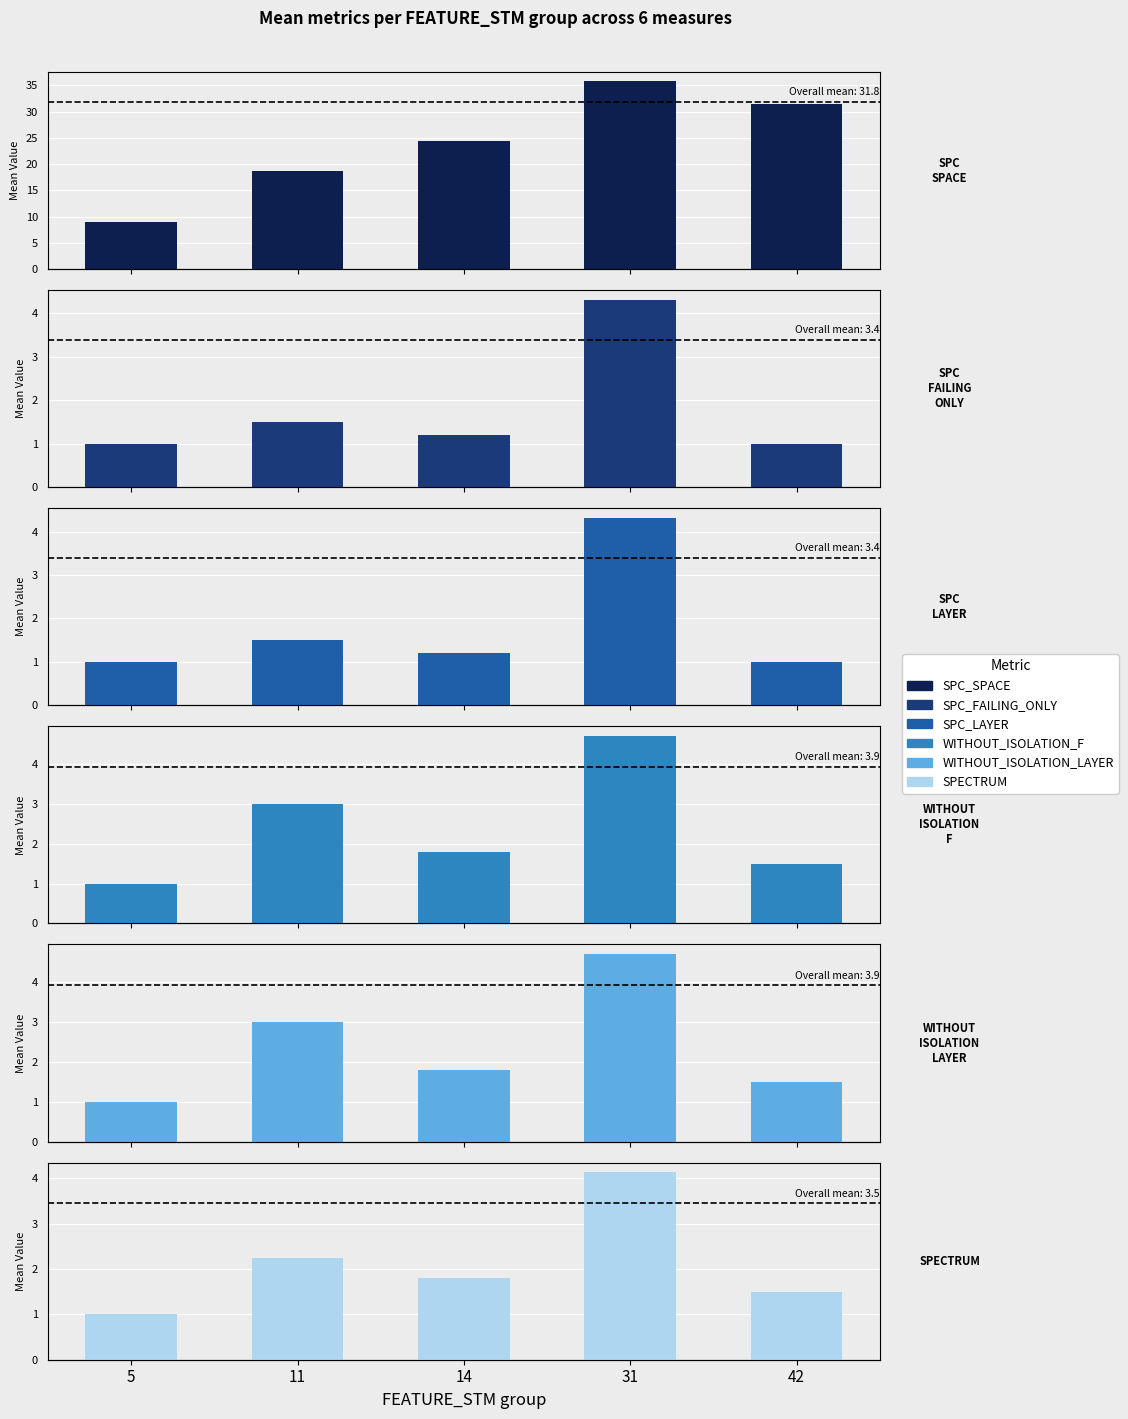

What is the sum of the SPECTRUM values at 5 and 14?

2.8